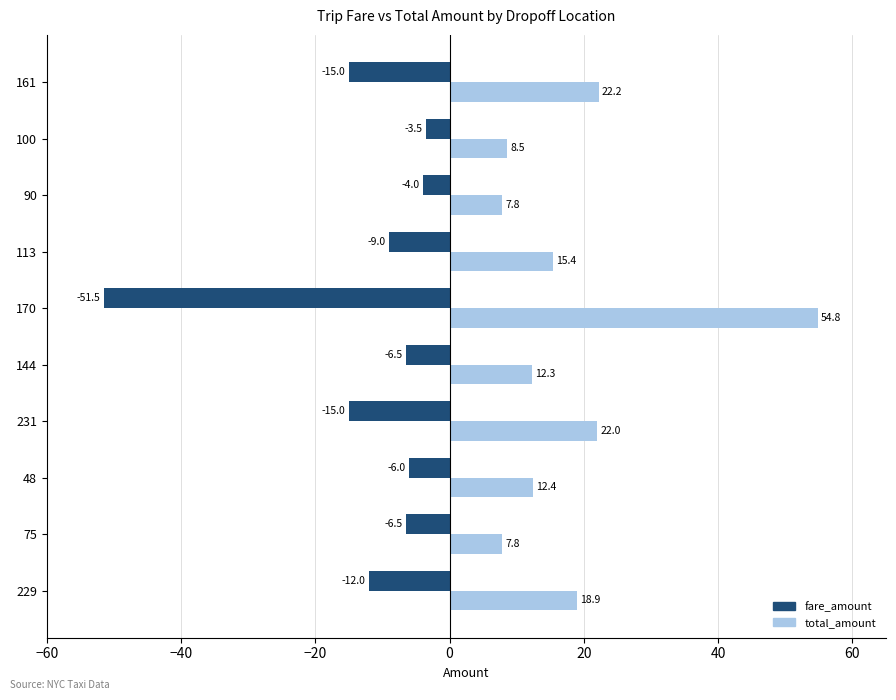

Which series has the widest spread of values?

fare_amount